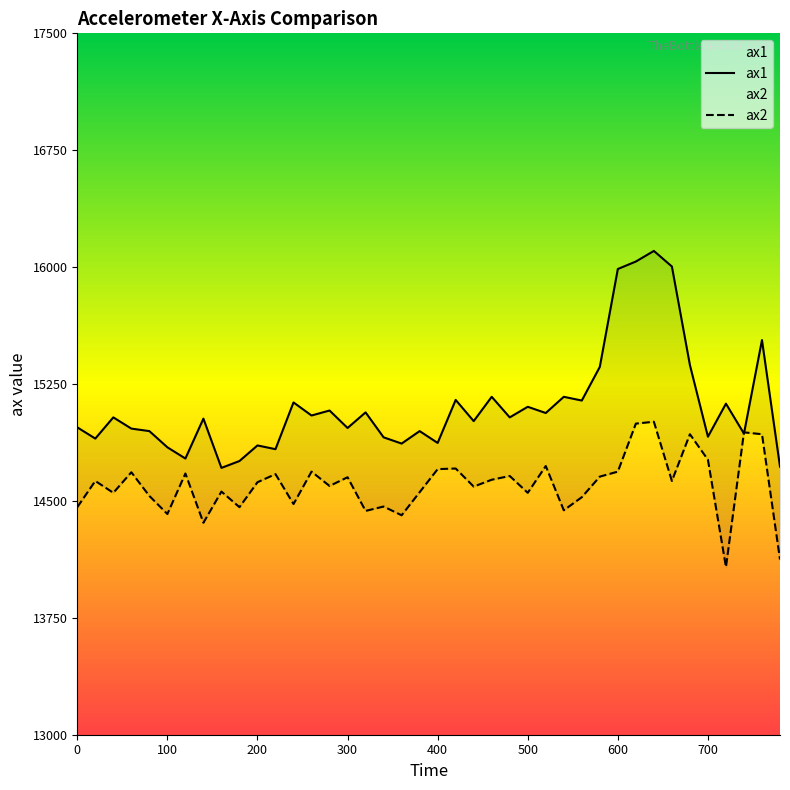

What is the minimum value for ax1?

14712